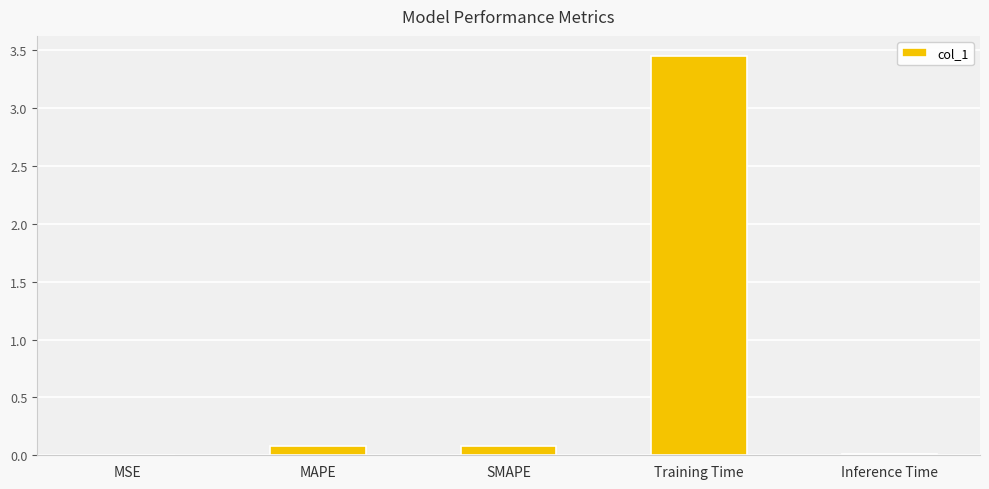

Which category has the highest value across all series?

Training Time